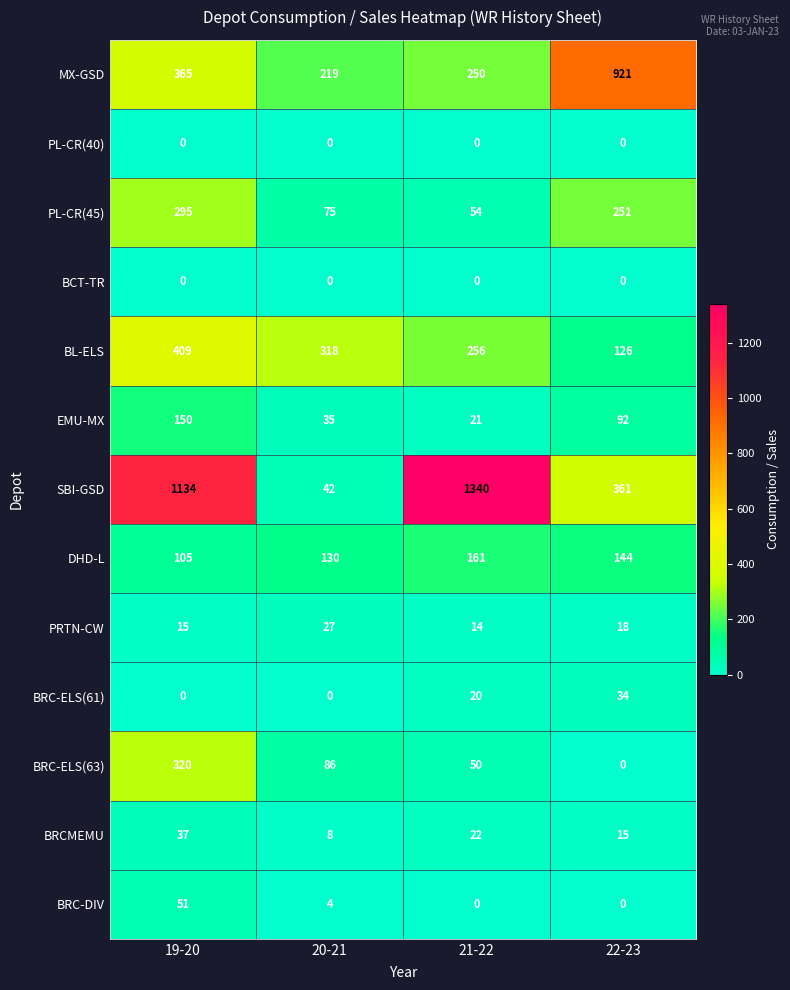

Is it true that BL-ELS equals 143 at 20-21?

False